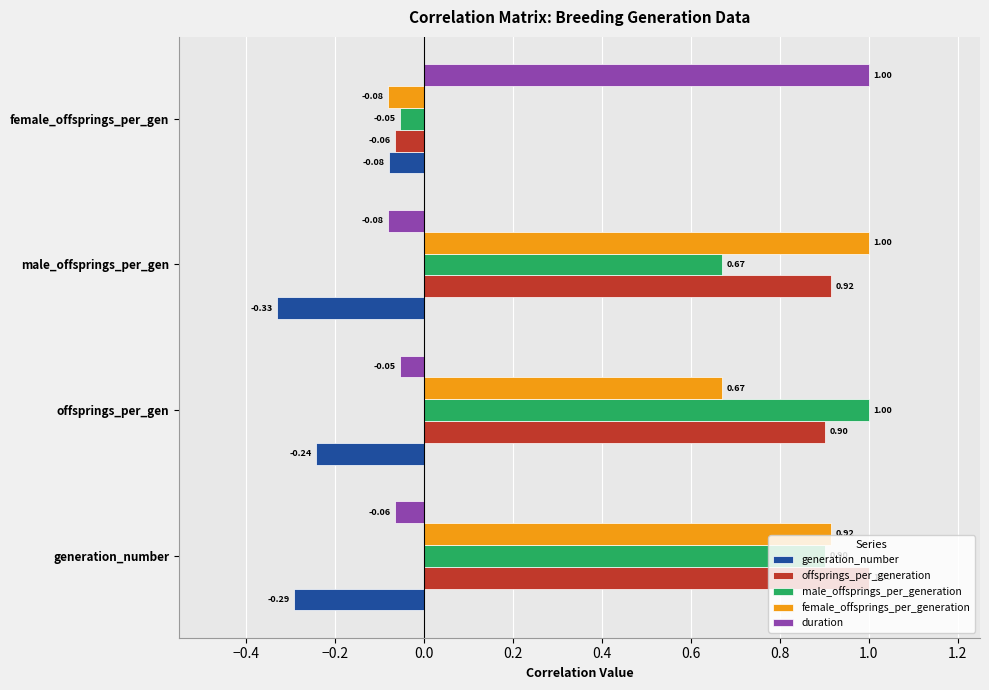

At how many categories does at least one series exceed 0?

4